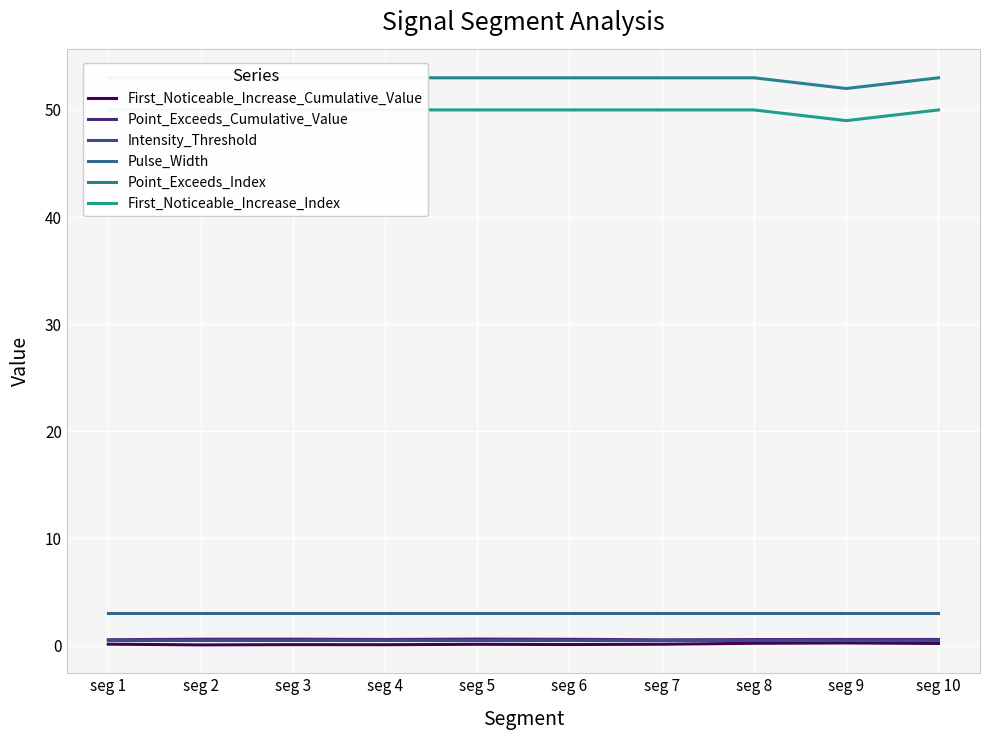

Which series has the widest spread of values?

Point_Exceeds_Index